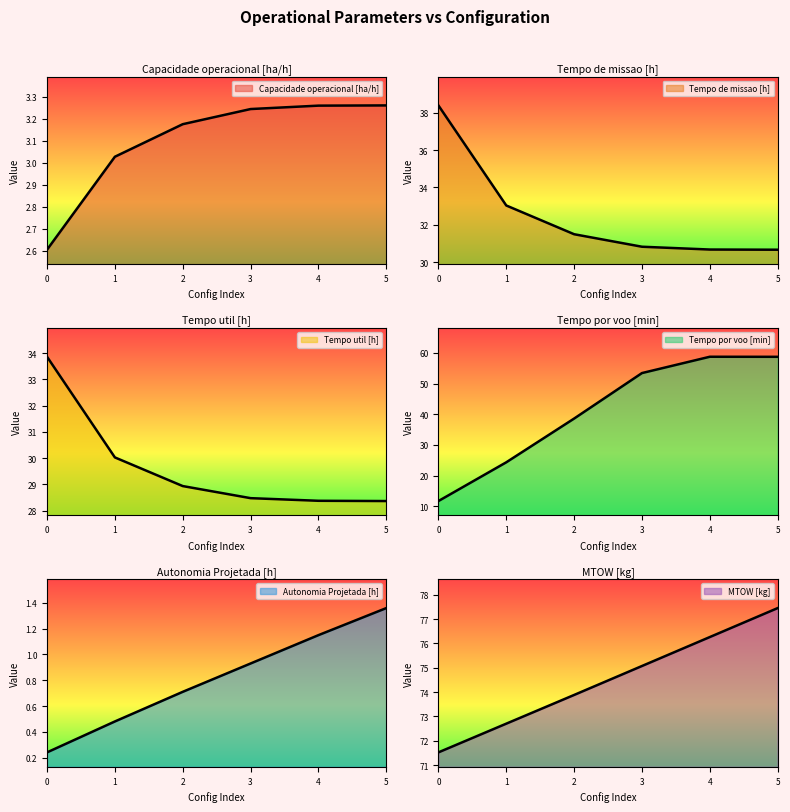

How many data points in Capacidade operacional [ha/h] are less than 3?

1